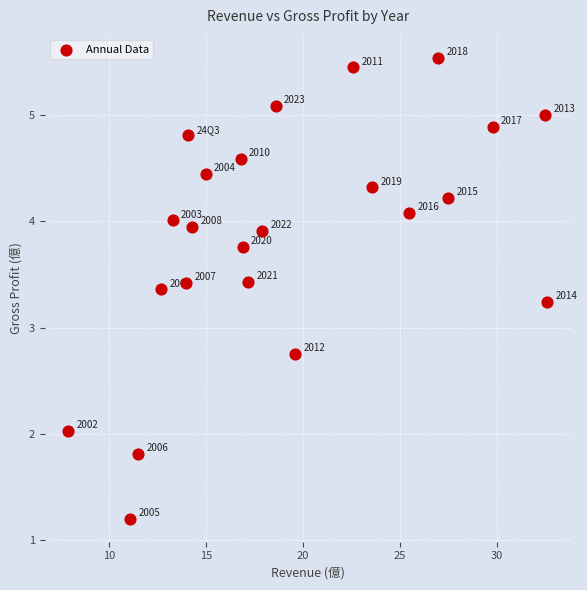

What is the range of Y values (max minus min)?

4.3